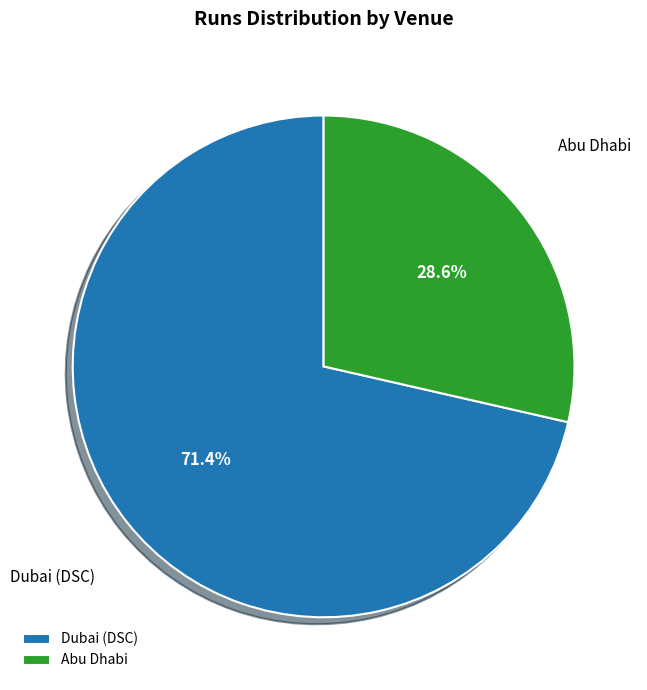

What is the total percentage of Abu Dhabi and Dubai (DSC)?

100.0%